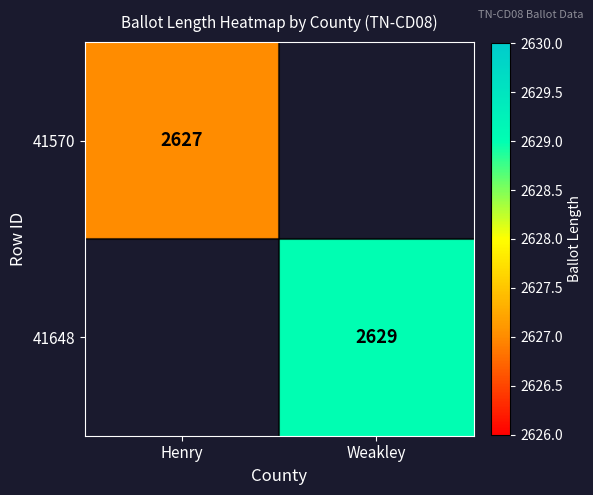

Which category has the lowest value across all series?

Henry